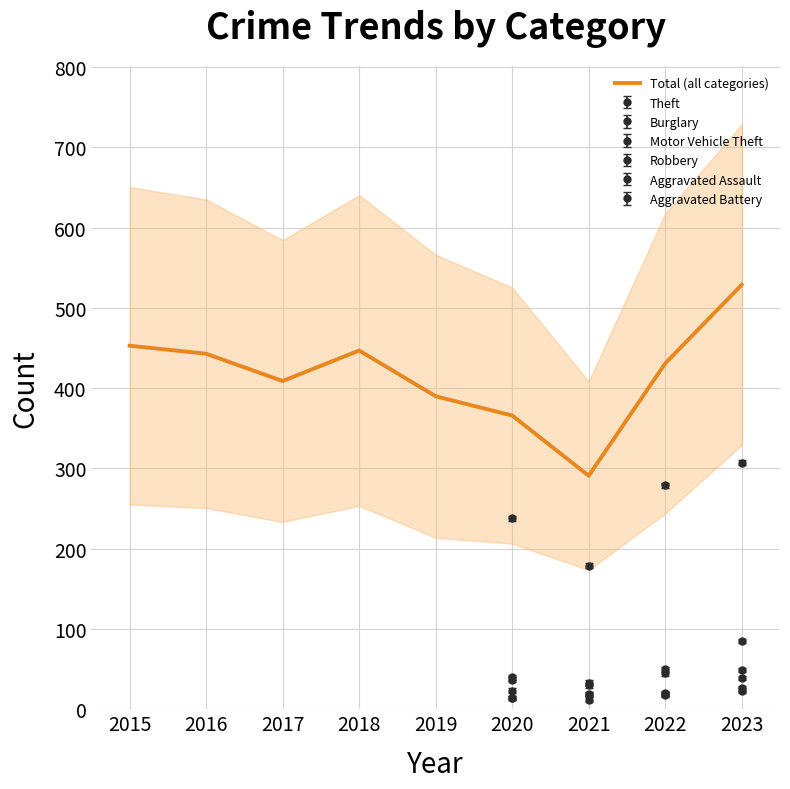

What is the difference between the maximum and minimum values?

238